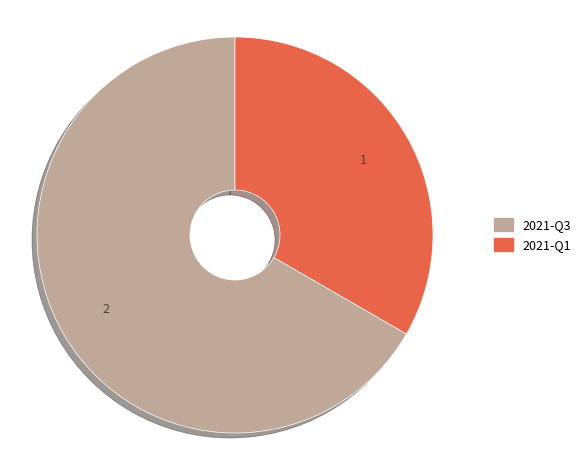

Is it true that 2021-Q3 is 60% of the pie?

False